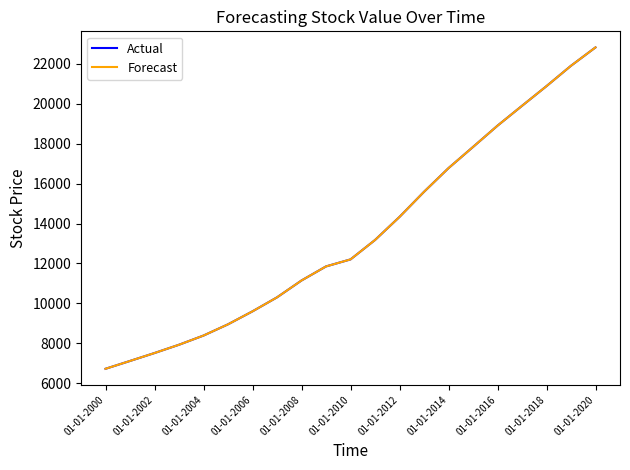

Does the chart have visible grid lines?

No